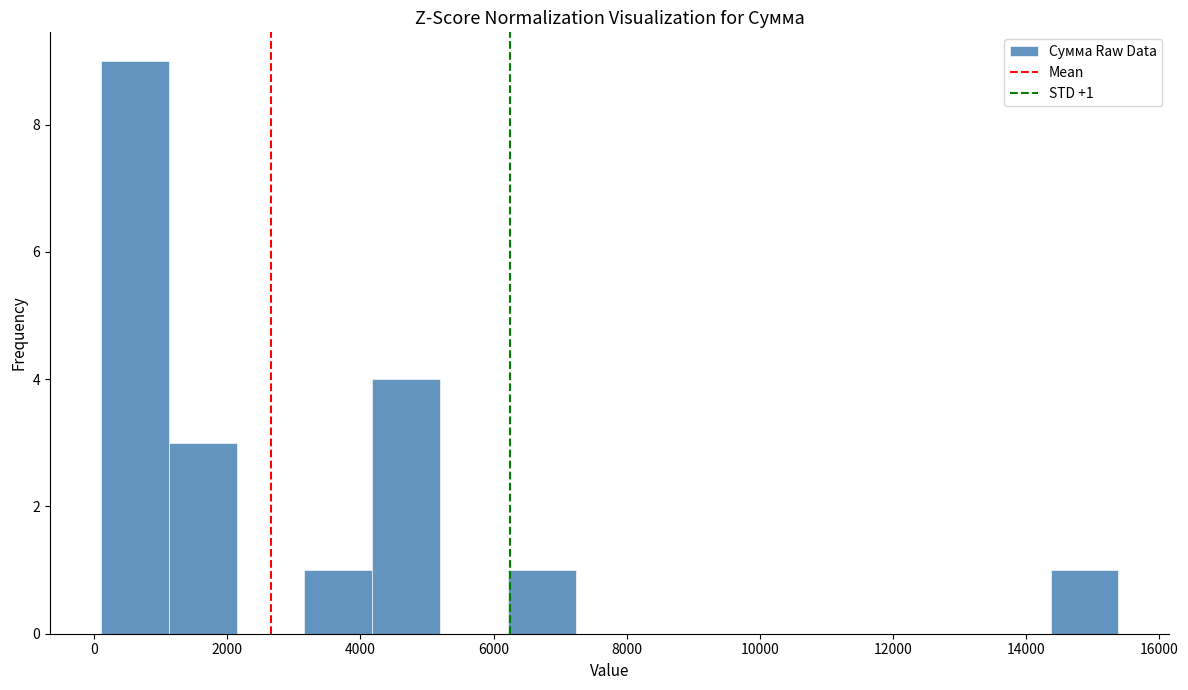

Which range on the x-axis has the tallest bar?

0 to 1200